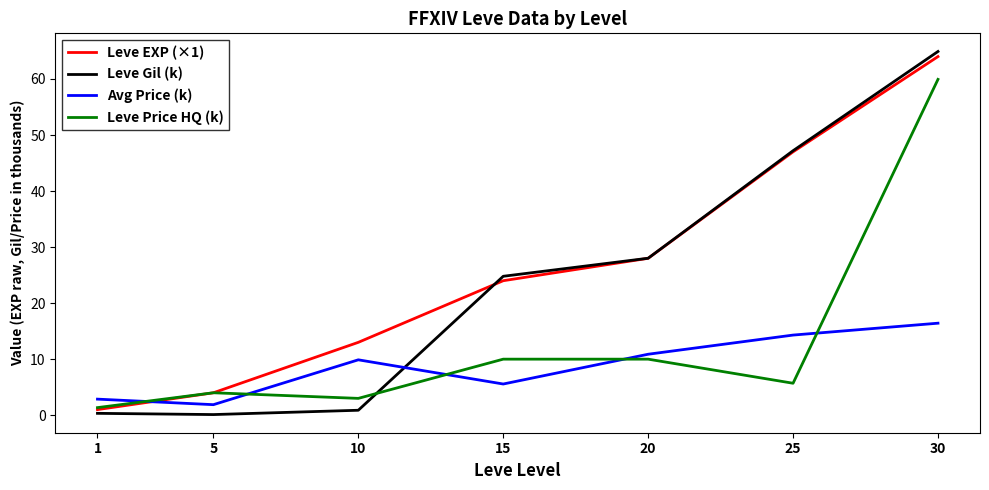

Which series has the largest range (max minus min)?

Leve Gil (k)